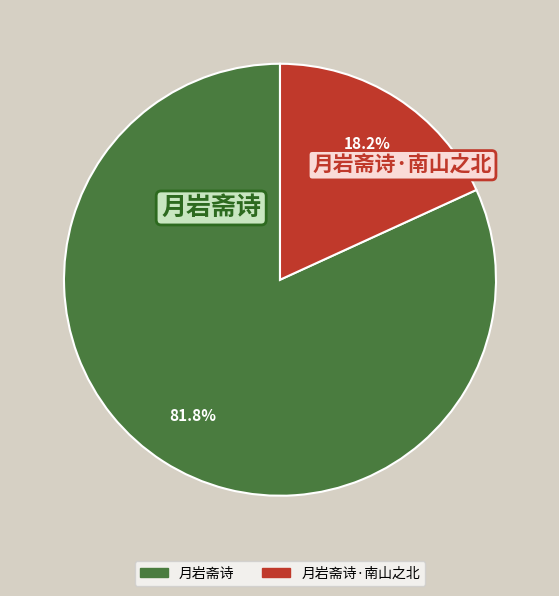

Count the number of slices in the pie.

2